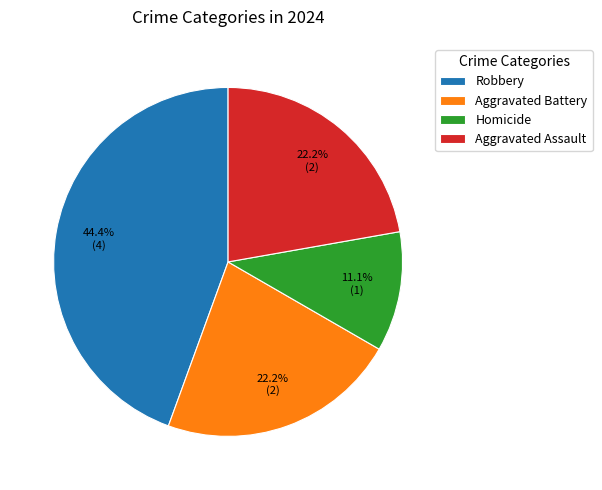

To the nearest percent, what is the difference between the largest and smallest slice percentages?

33%